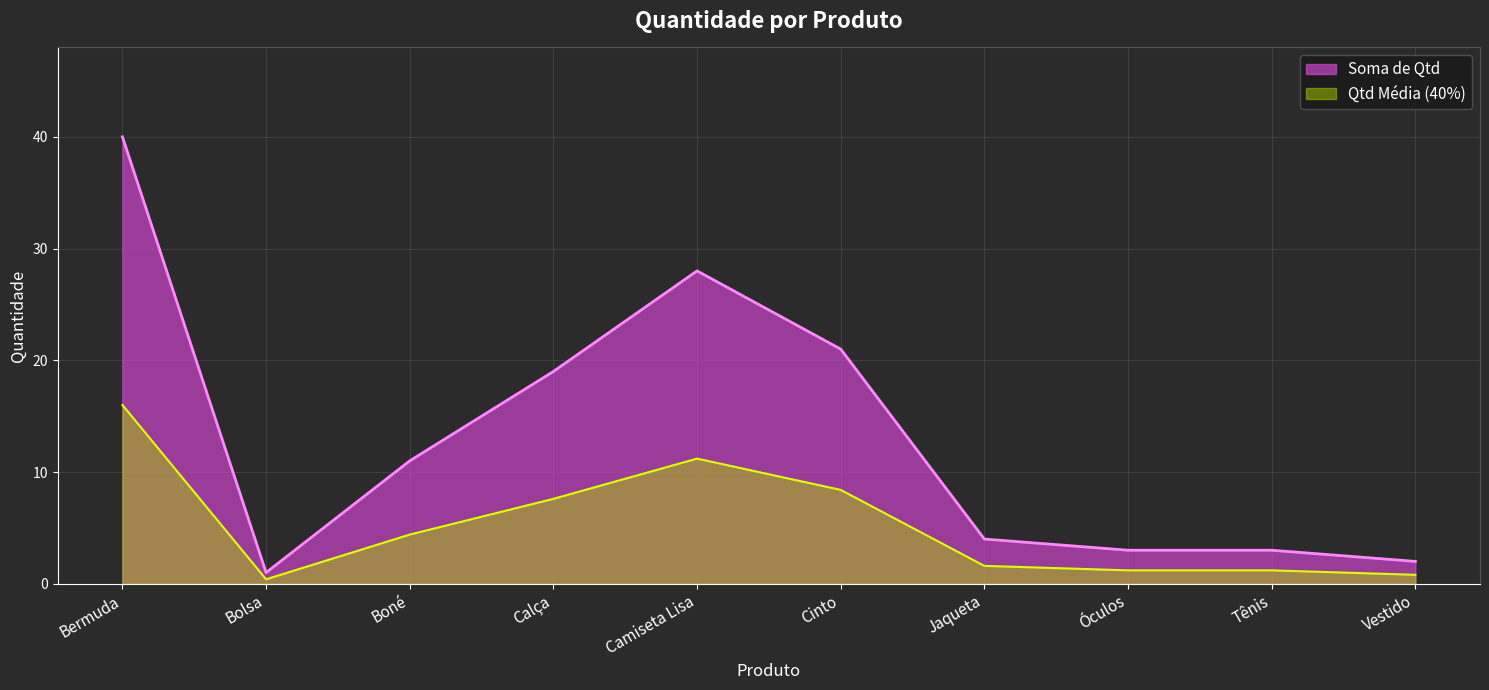

At which label is the value closest to 20?

Calça